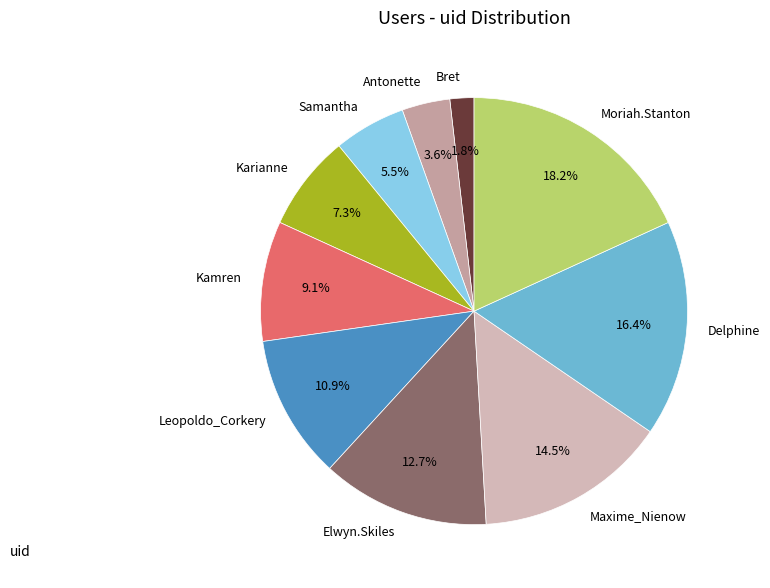

How many slices are in this pie chart?

10